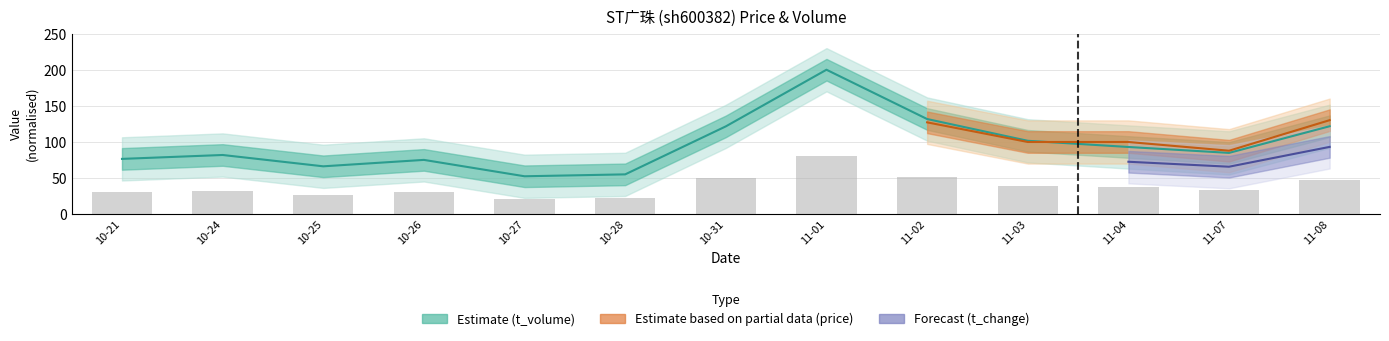

Which category has the lowest value in the t_volume series?

10-27